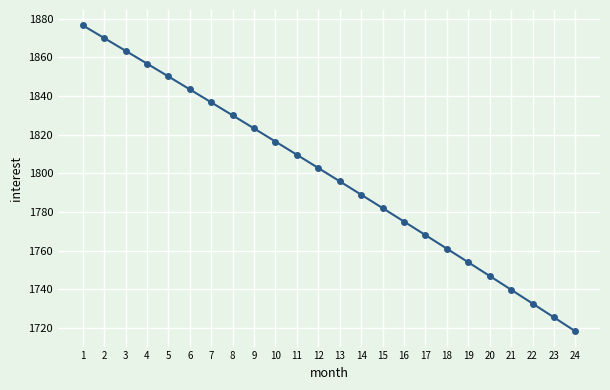

Which label corresponds to the largest value in the chart?

1